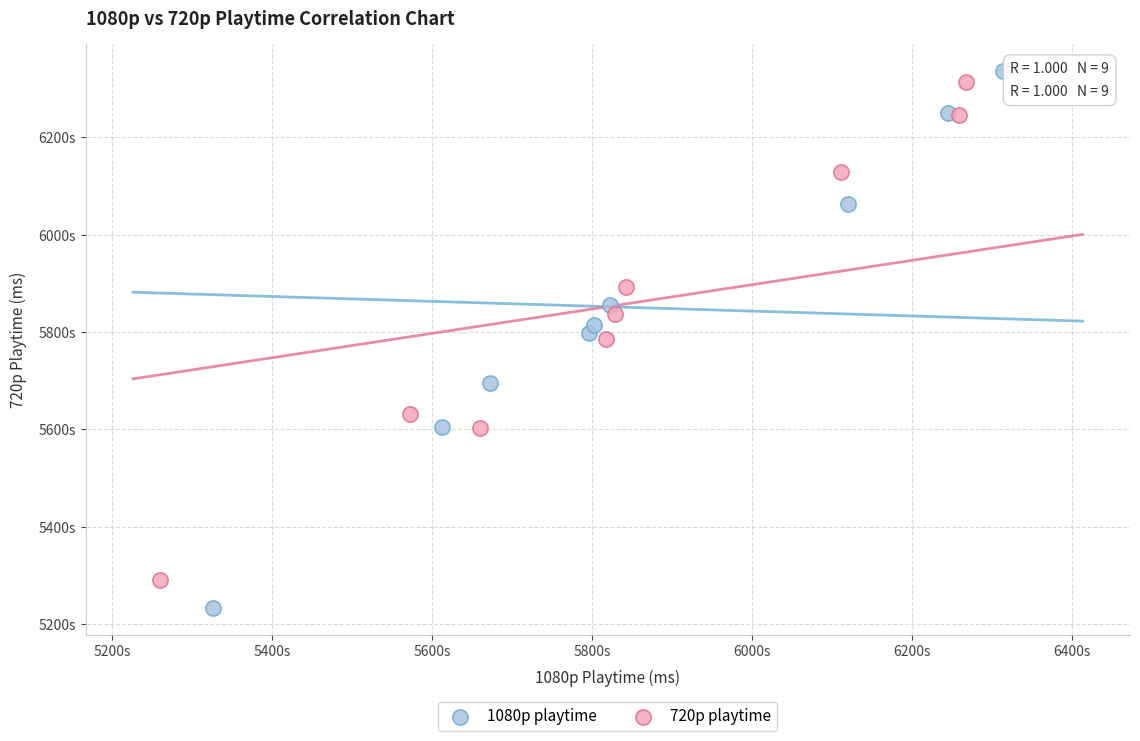

Which series reaches the maximum Y coordinate?

1080p playtime